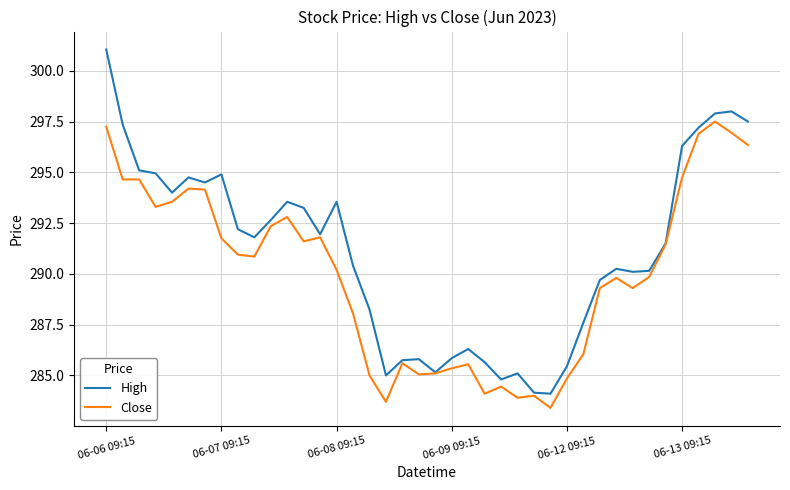

Rank the series by their average value, from highest to lowest.

High, Close